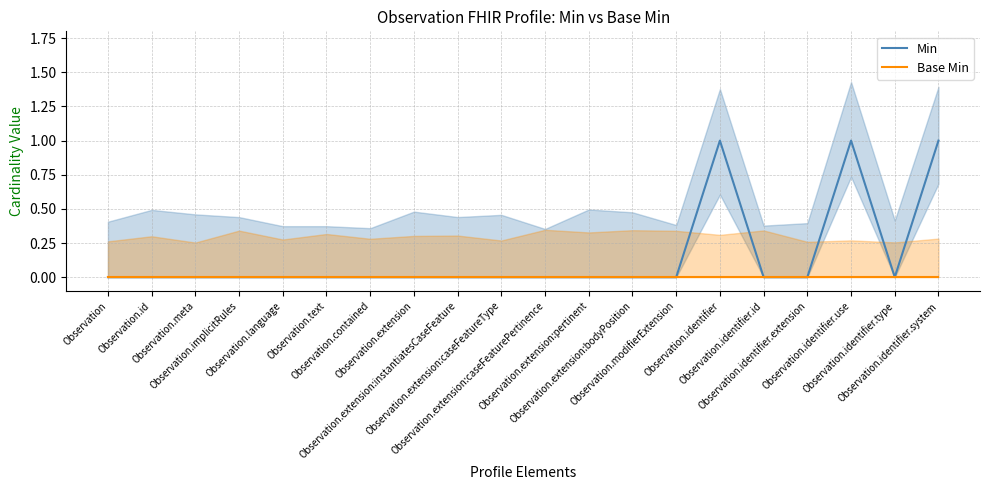

How many lines are shown in the chart?

2